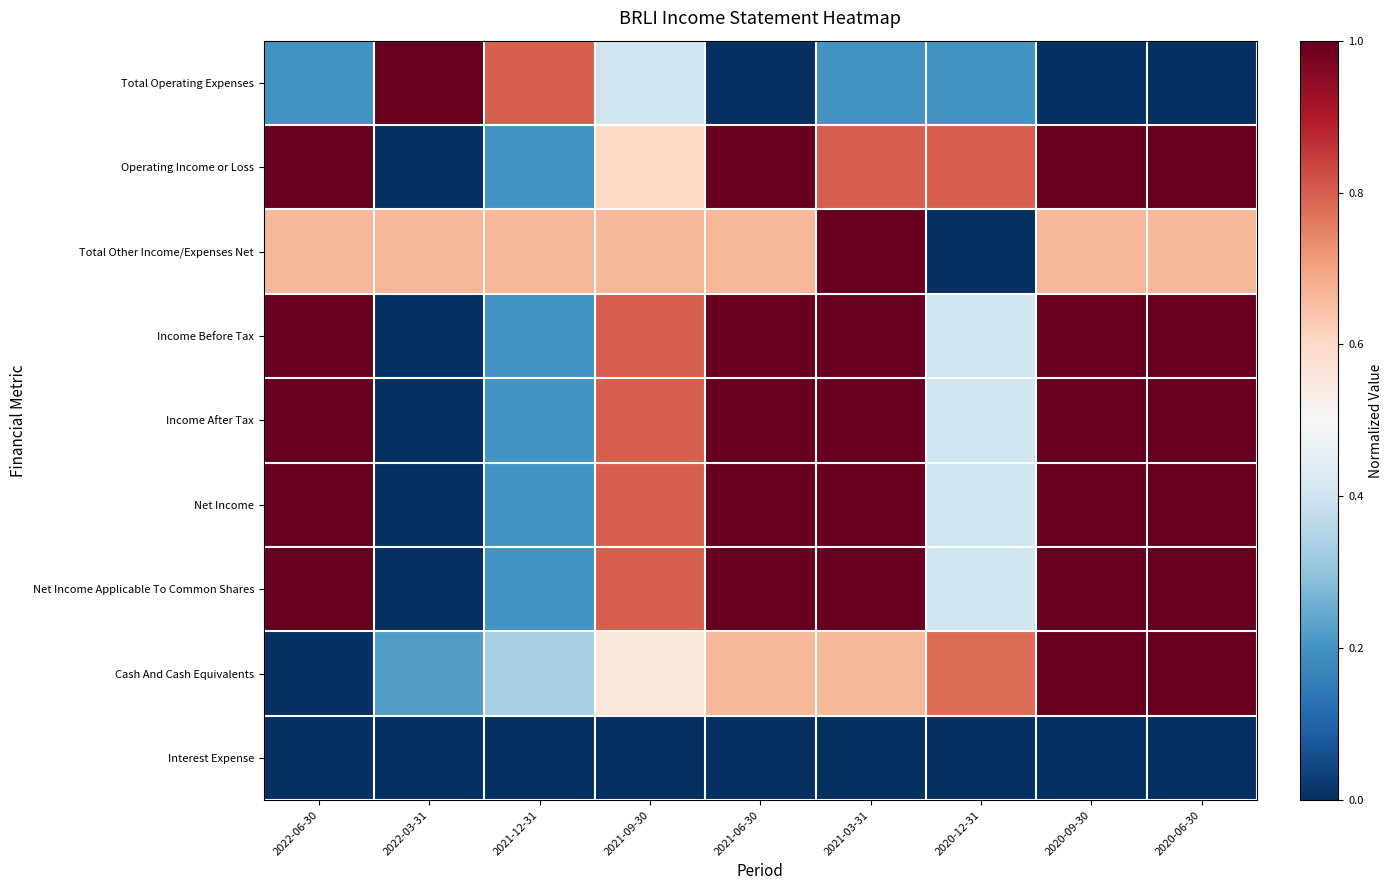

At 2022-03-31, list the series in order from largest to smallest.

Total Operating Expenses, Total Other Income/Expenses Net, Cash And Cash Equivalents, Operating Income or Loss, Income Before Tax, Income After Tax, Net Income, Net Income Applicable To Common Shares, Interest Expense